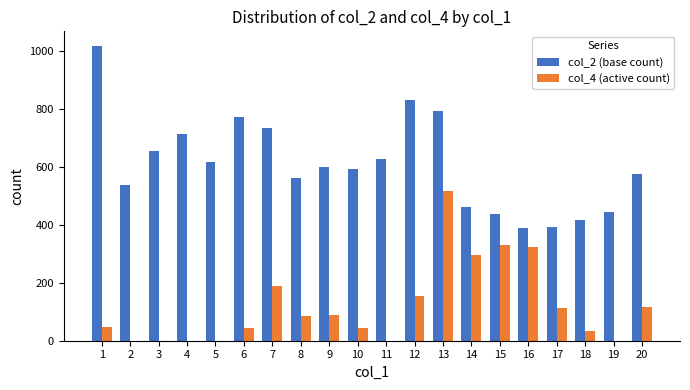

What is the total value across all series at 6?

814